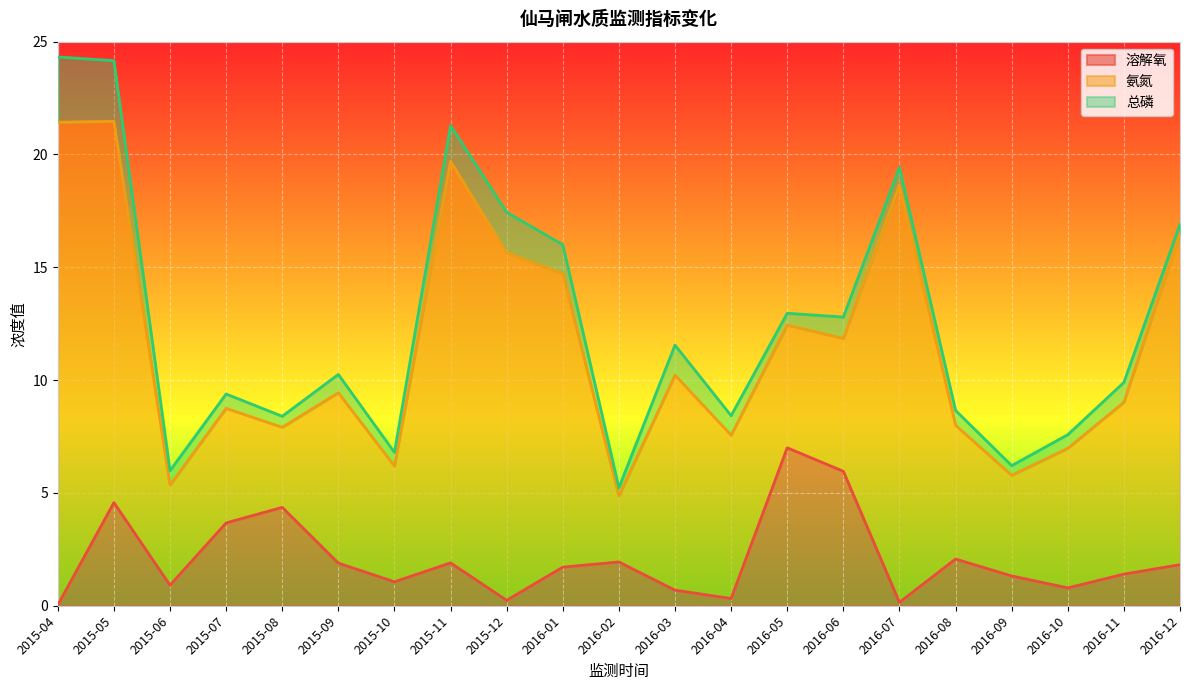

Reading left to right, transcribe all the data shown in this chart.

溶解氧: 2015-04=0.0	2015-05=4.6	2015-06=0.9	2015-07=3.7	2015-08=4.4	2015-09=1.9	2015-10=1.1	2015-11=1.9	2015-12=0.2	2016-01=1.7	2016-02=1.9	2016-03=0.7	2016-04=0.3	2016-05=7.0	2016-06=6.0	2016-07=0.1	2016-08=2.1	2016-09=1.3	2016-10=0.8	2016-11=1.4	2016-12=1.8
氨氮: 2015-04=21.4	2015-05=16.9	2015-06=4.4	2015-07=5.1	2015-08=3.5	2015-09=7.5	2015-10=5.1	2015-11=17.8	2015-12=15.4	2016-01=13.0	2016-02=2.9	2016-03=9.5	2016-04=7.2	2016-05=5.4	2016-06=5.9	2016-07=18.5	2016-08=5.9	2016-09=4.5	2016-10=6.2	2016-11=7.6	2016-12=14.7
总磷: 2015-04=2.9	2015-05=2.7	2015-06=0.6	2015-07=0.6	2015-08=0.5	2015-09=0.8	2015-10=0.6	2015-11=1.6	2015-12=1.8	2016-01=1.3	2016-02=0.4	2016-03=1.3	2016-04=0.9	2016-05=0.5	2016-06=0.9	2016-07=0.8	2016-08=0.7	2016-09=0.4	2016-10=0.6	2016-11=0.9	2016-12=0.4